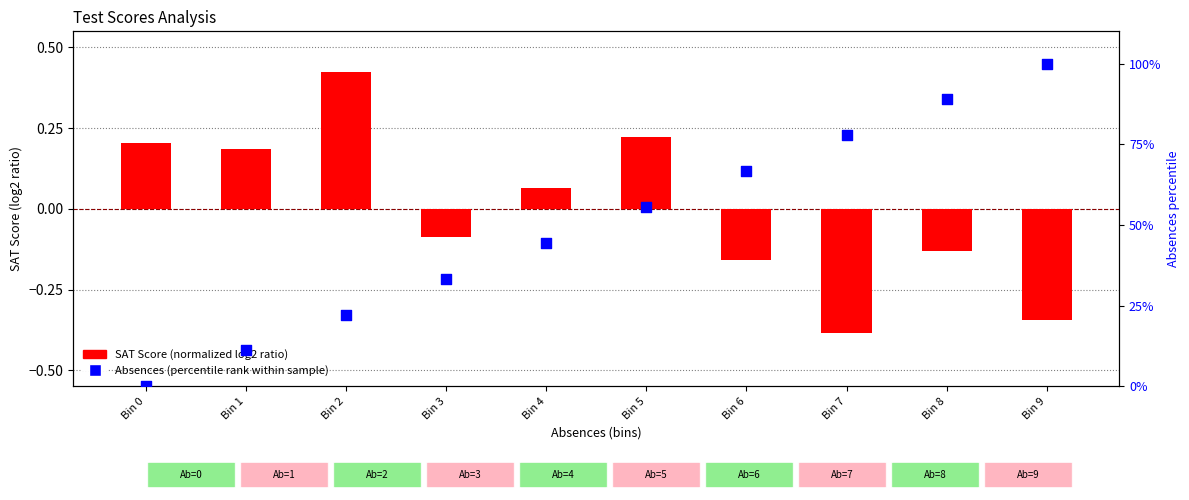

Is the value of SAT Score (normalized) at Bin 5 greater than the value of Absences (percentile rank) at Bin 6?

No